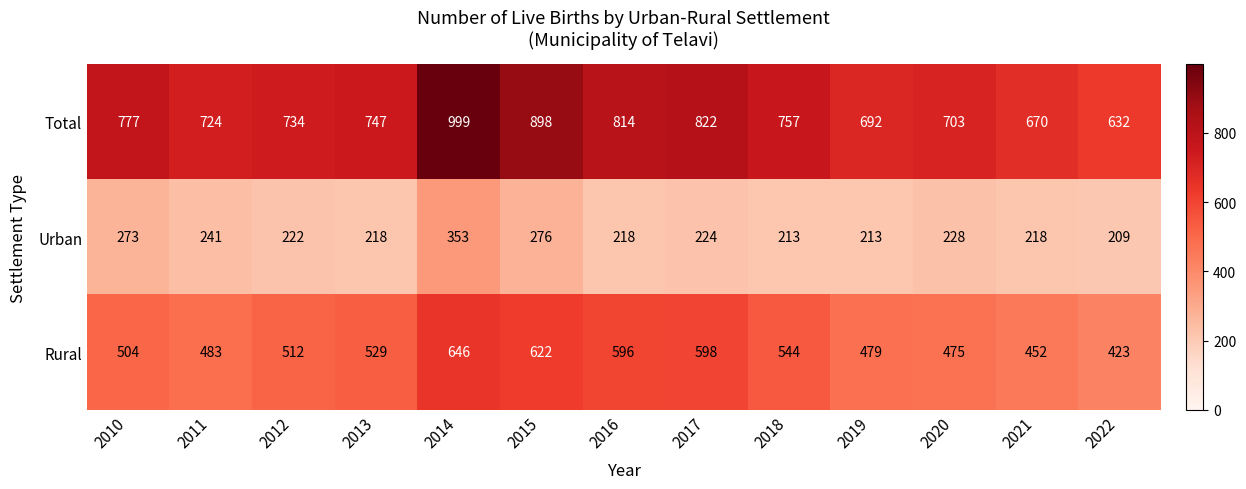

True or false: Total has a value of 632 at 2022.

True